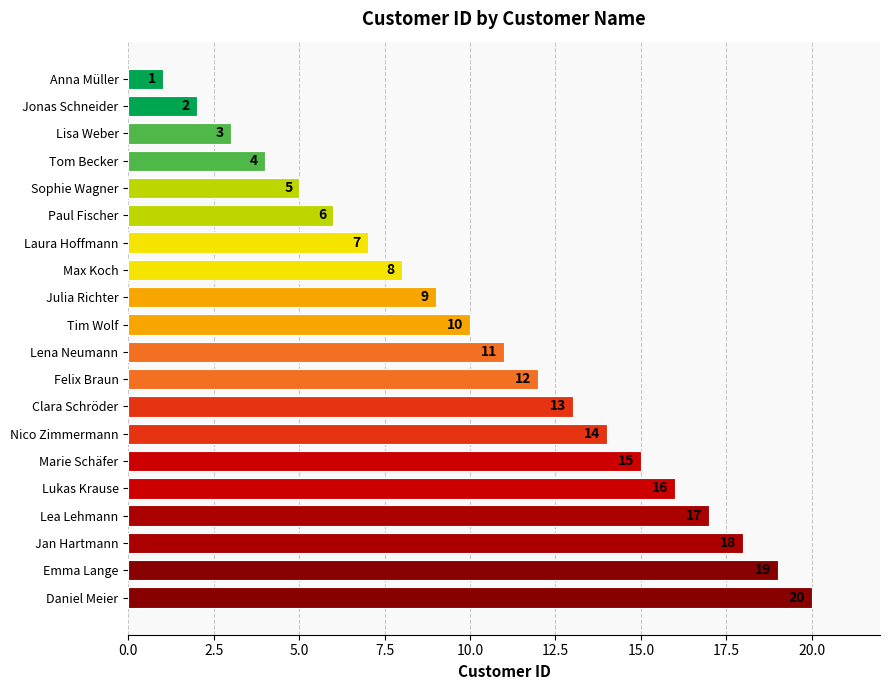

Which has a higher value, Sophie Wagner or Marie Schäfer?

Marie Schäfer